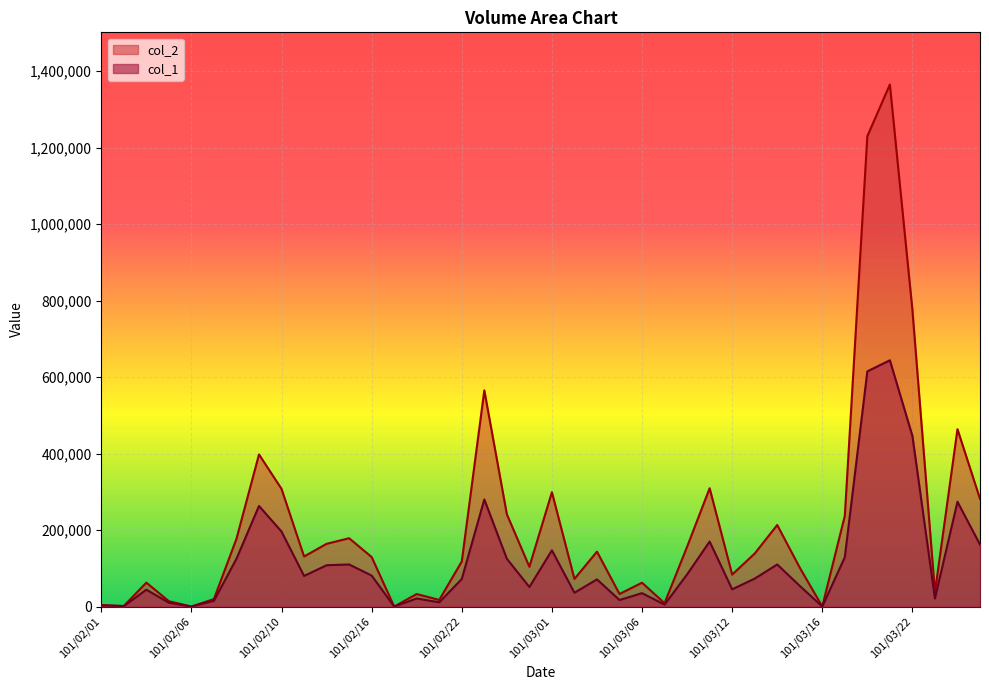

In col_1, how many points are higher than both neighbors (excluding endpoints)?

12